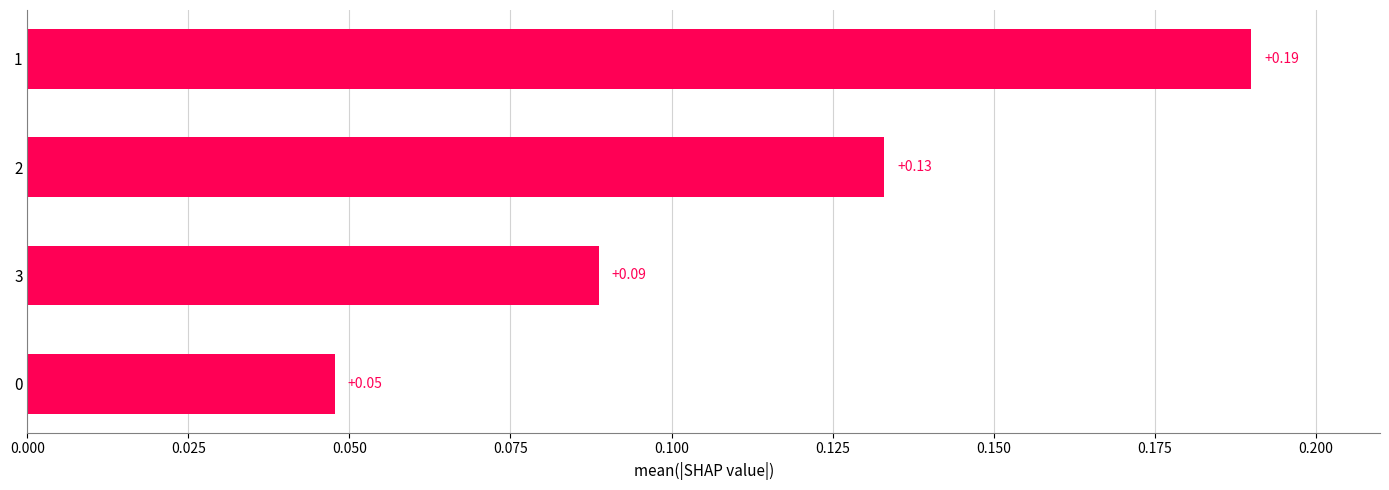

What is the sum of all values?

0.5